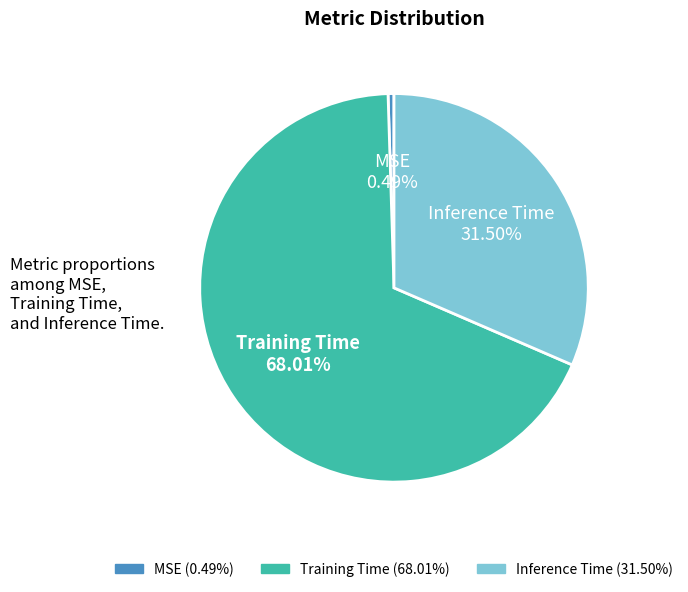

How many slices are in this pie chart?

3